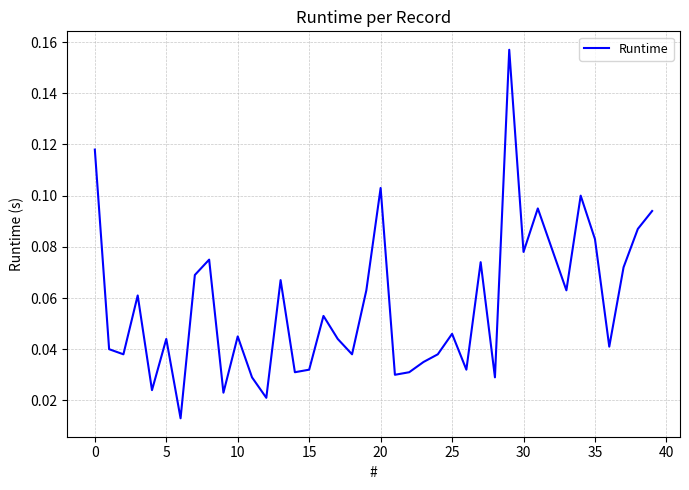

The value at 15 is 0.1. True or false?

False